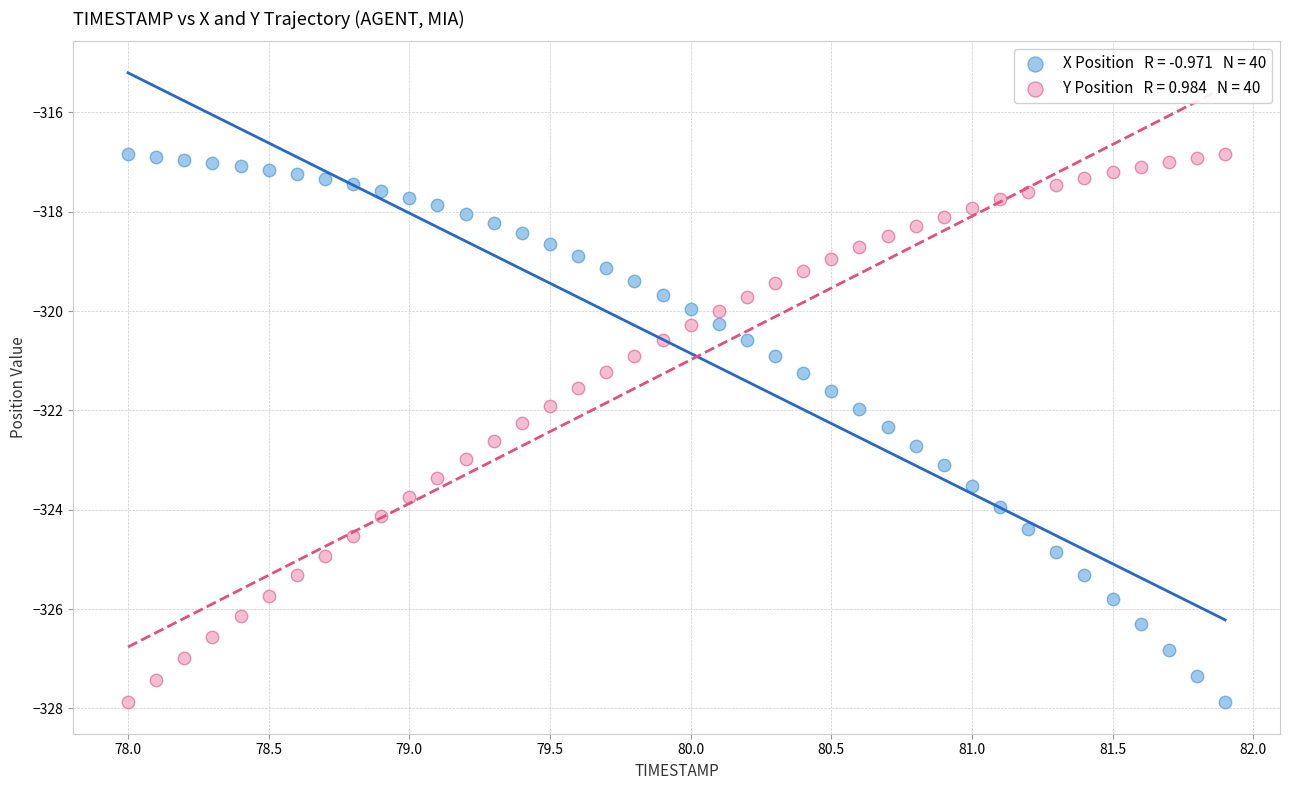

Across all data points, what is the range of Y values (max minus min)?

11.0